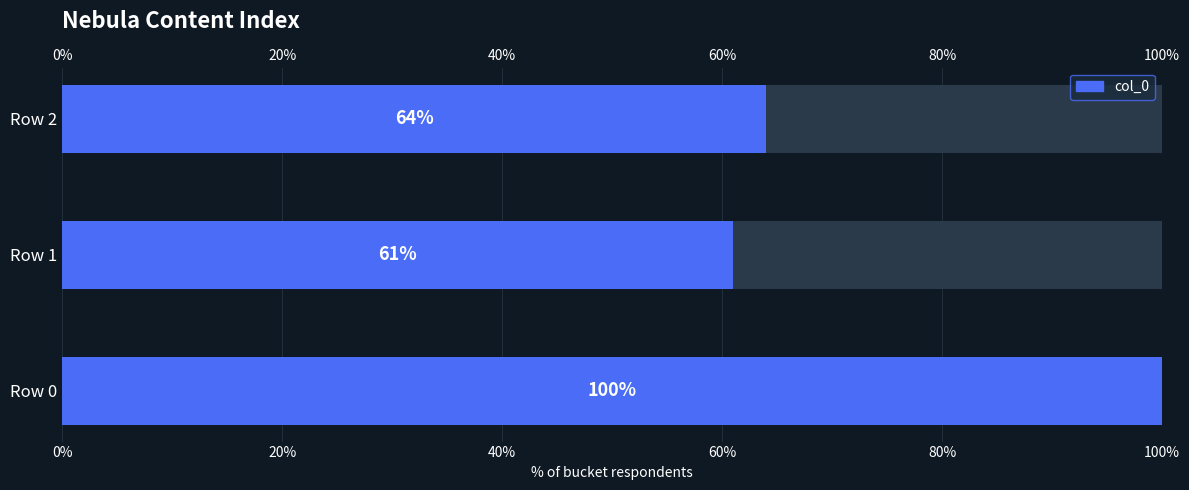

True or false: the data shows 64 at Row 2.

True